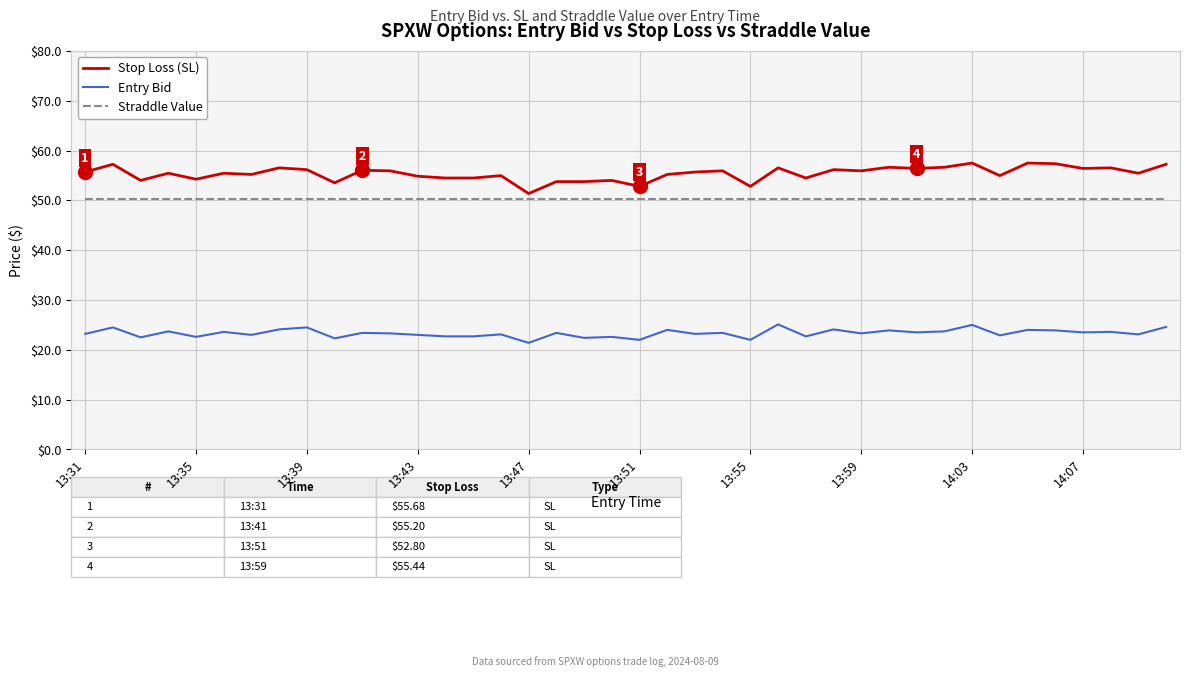

What is the smallest value displayed?

21.4